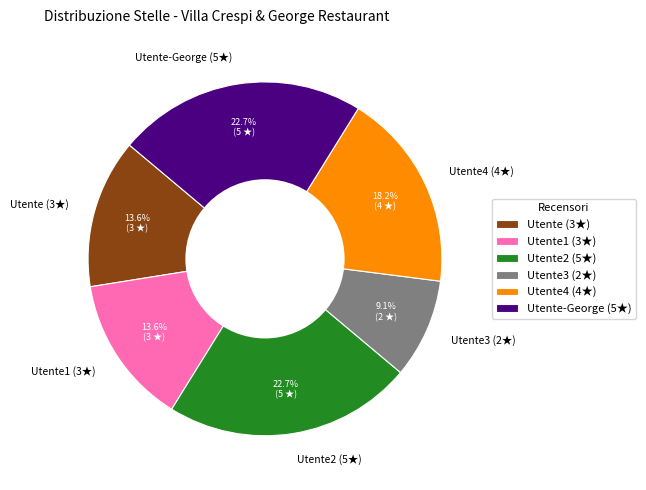

What is the ratio of the value at Utente4 (4★) to the value at Utente2 (5★)?

0.8